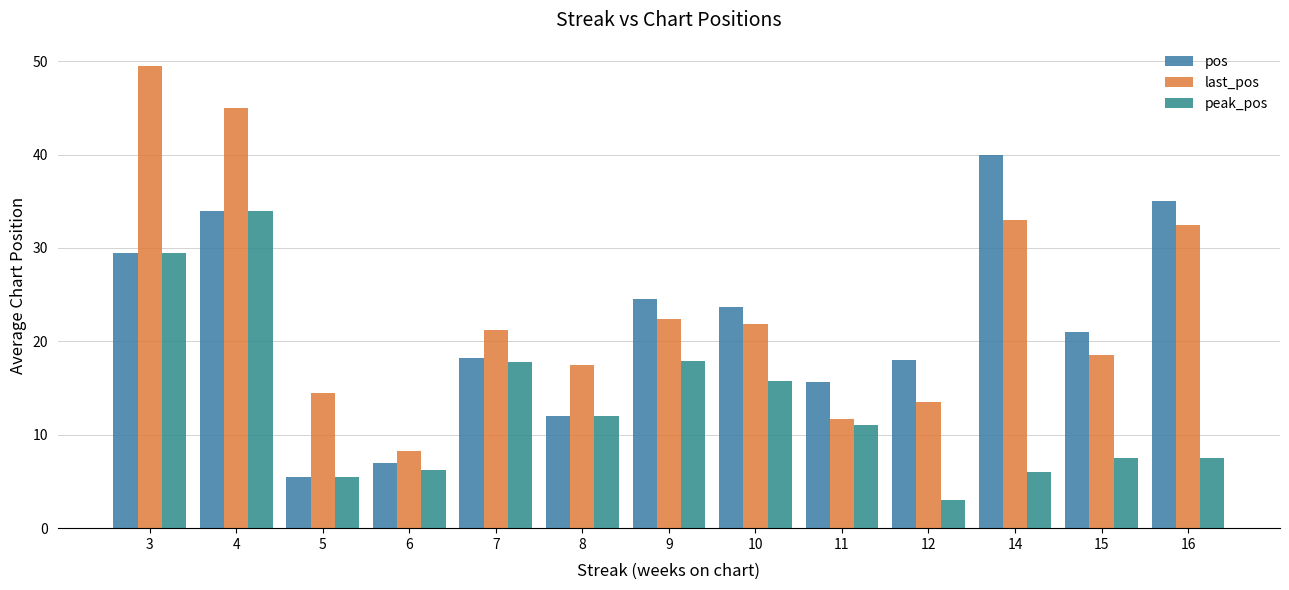

How many data points in last_pos are above 21?

7